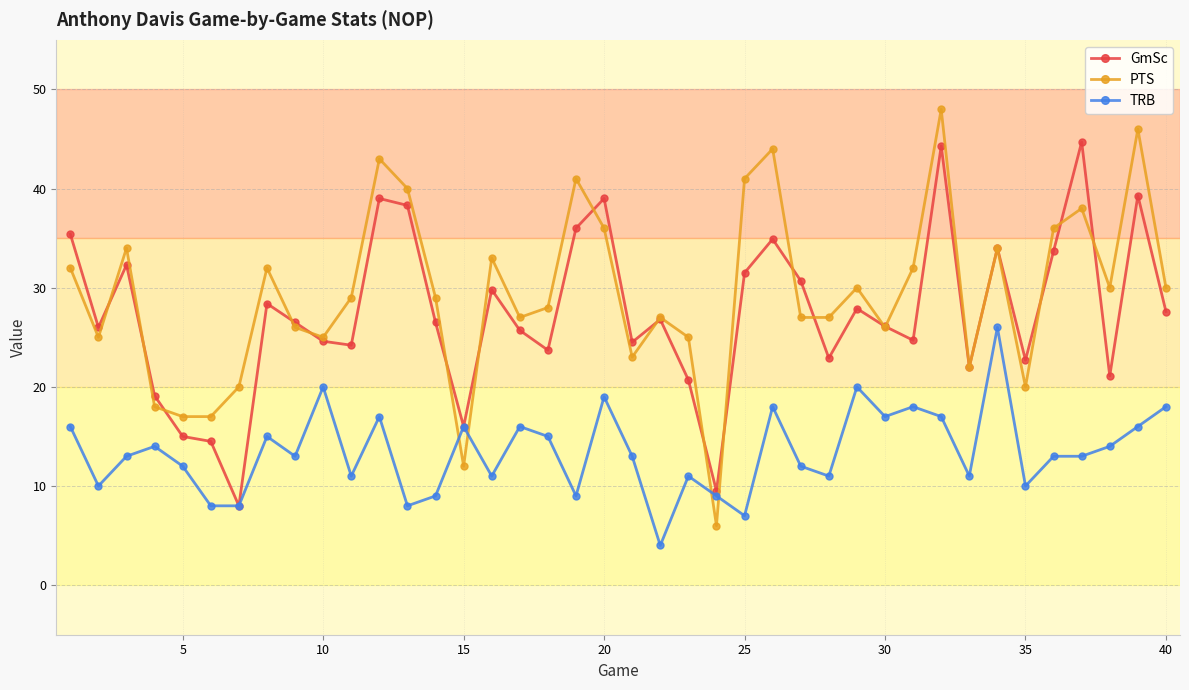

Which series ends up on top after the final intersection of PTS and TRB?

PTS